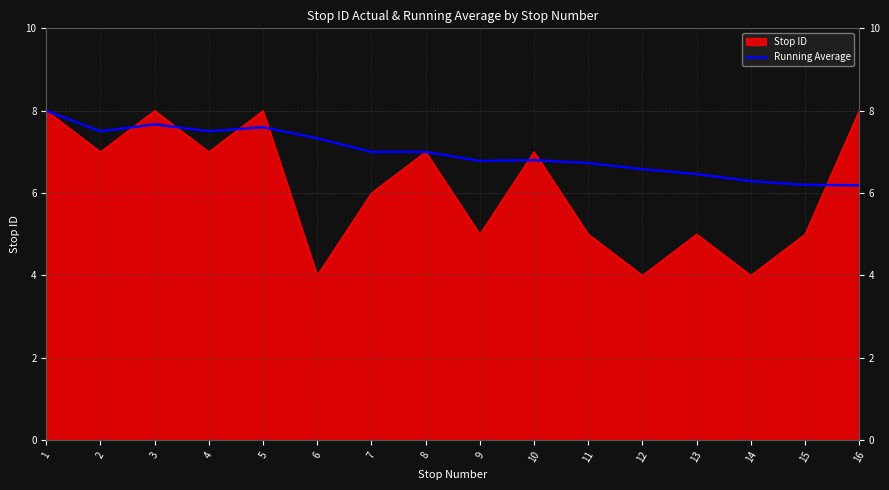

Where does the data first go above 7?

1